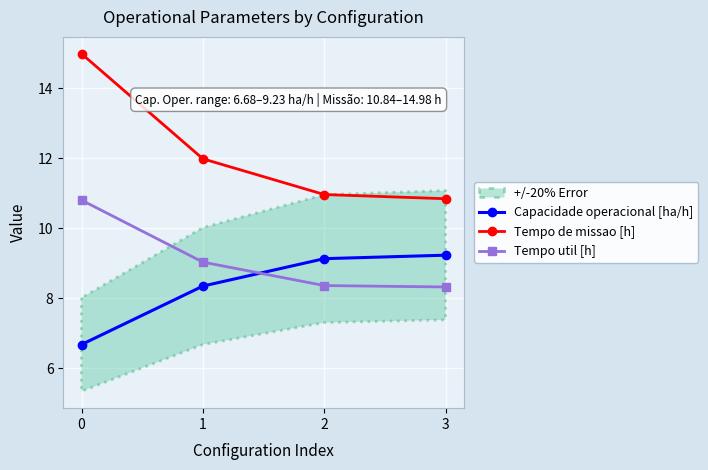

At how many categories does at least one series exceed 14?

1